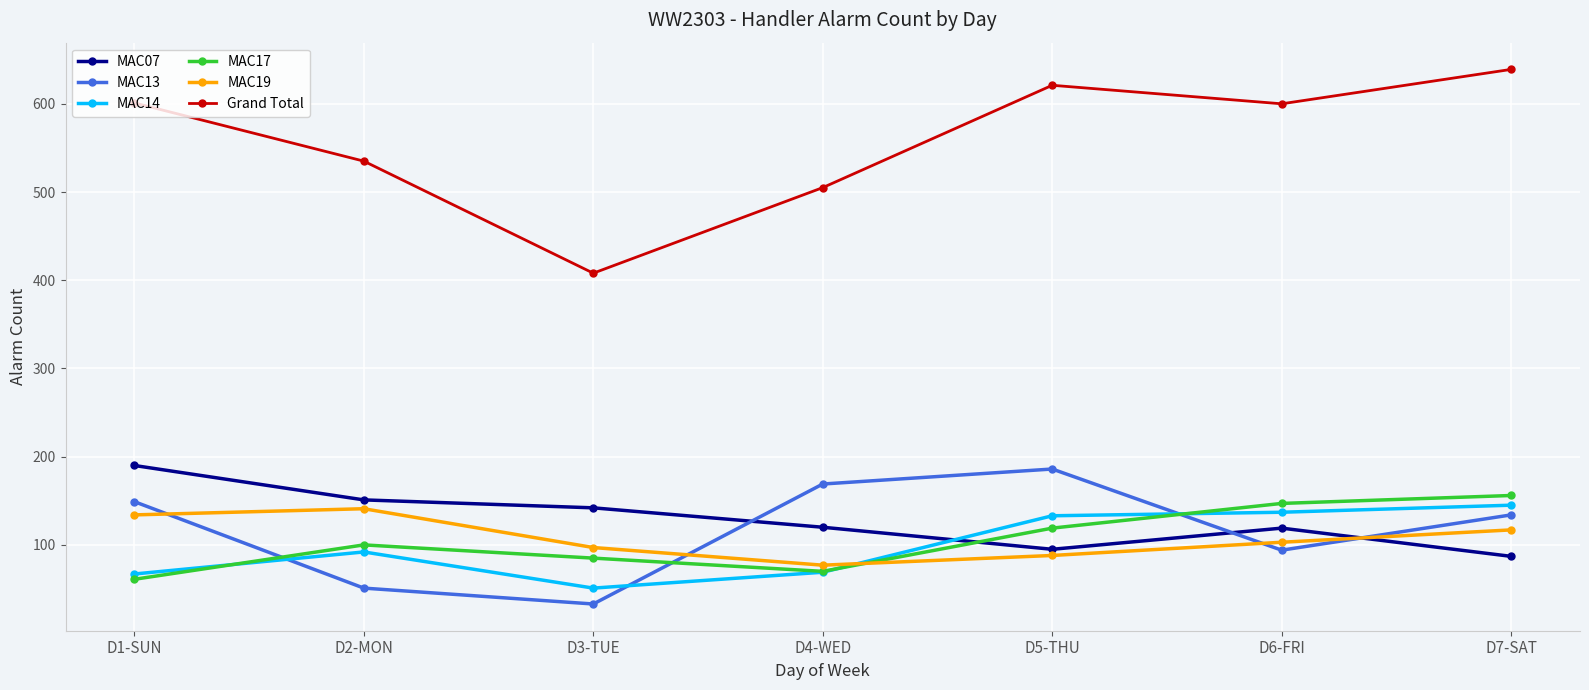

True or false: MAC14 has a value of 145 at D7-SAT.

True